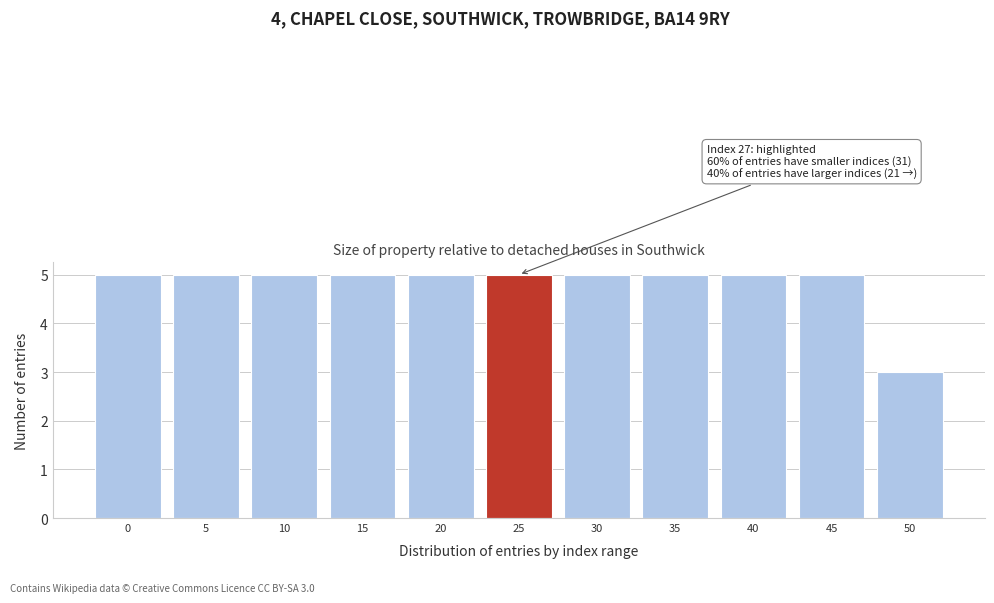

Reading left to right, transcribe all the data shown in this chart.

5	5	5	5	5	5	5	5	5	5	3